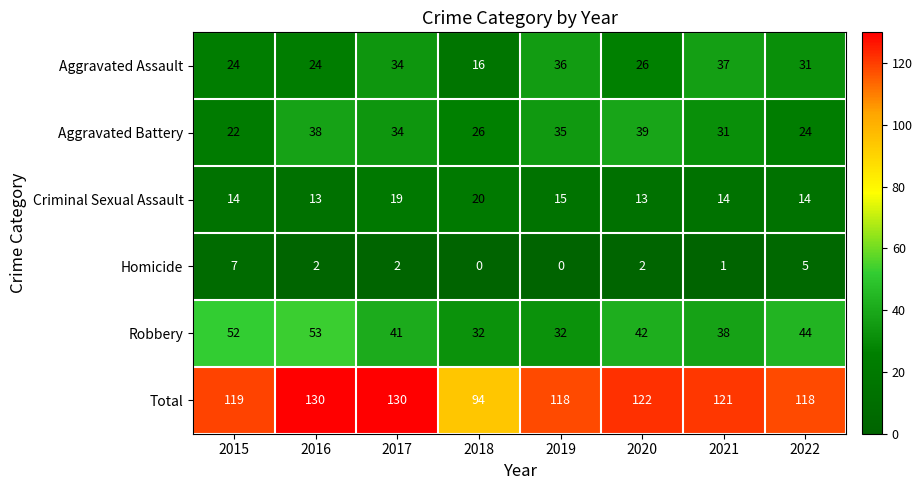

Rank the series at 2019 from highest to lowest value.

Total, Aggravated Assault, Aggravated Battery, Robbery, Criminal Sexual Assault, Homicide